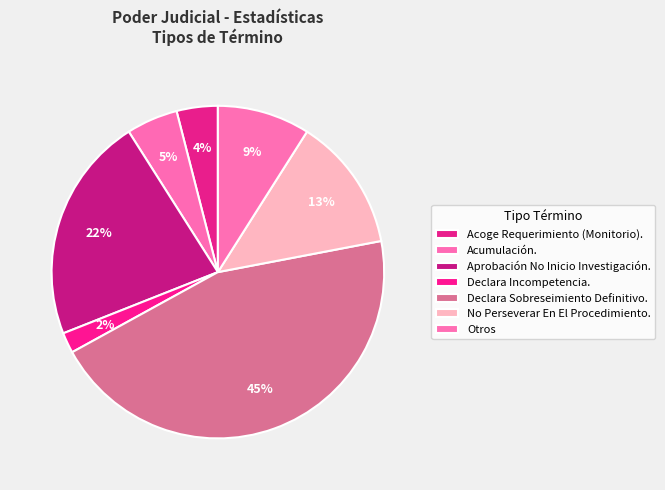

What percentage is the Acumulación. slice, to the nearest percent?

5%